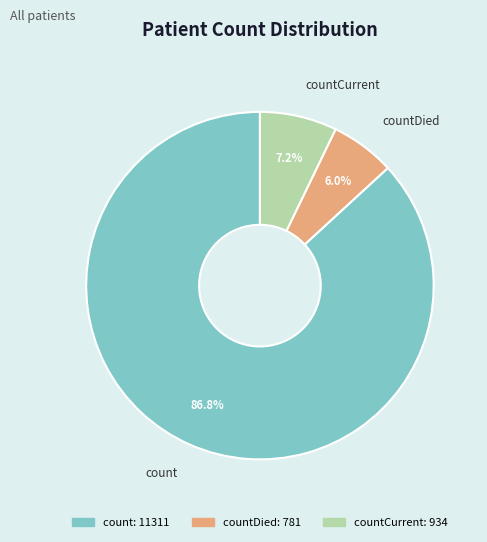

How many slices are in this pie chart?

3